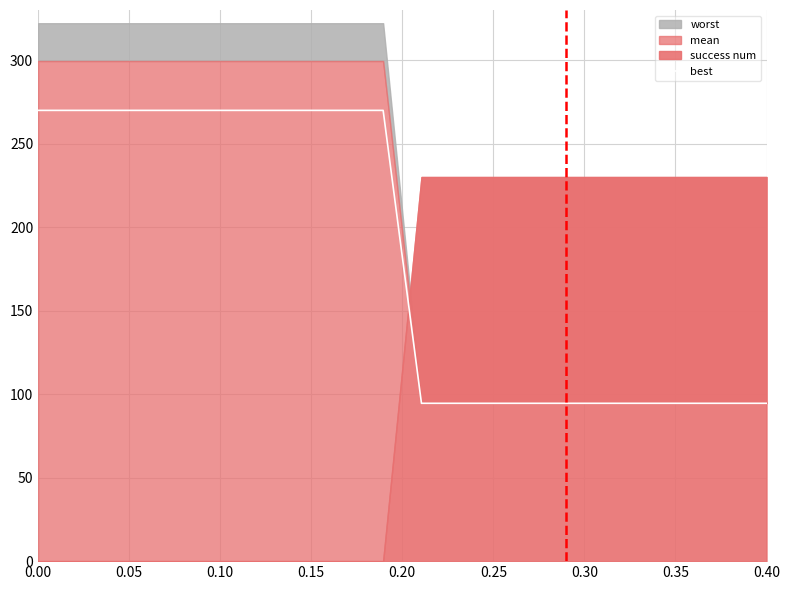

What is the difference between the second highest and minimum values?

175.4